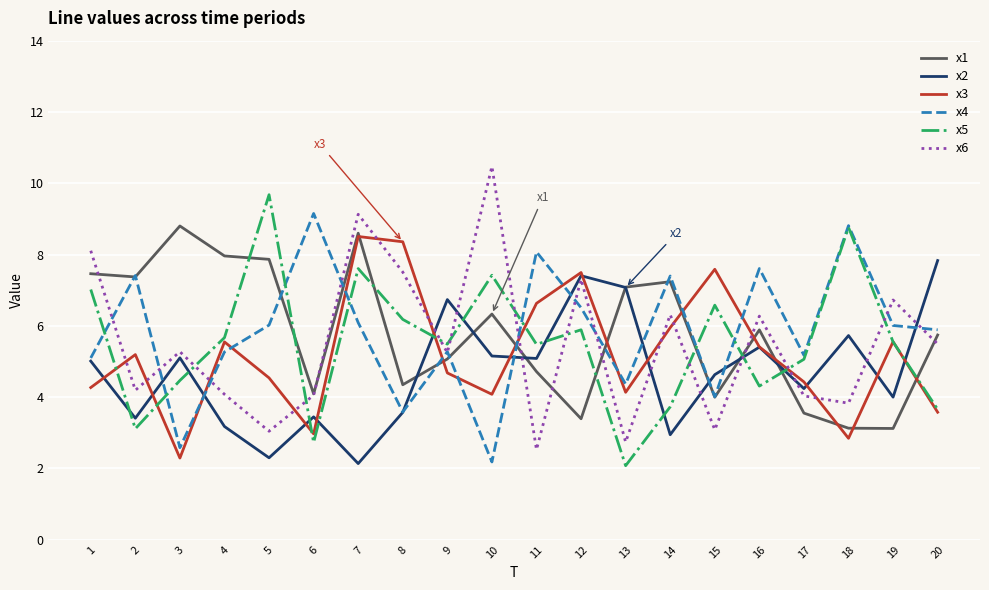

What is the difference between the x5 values at 20 and 7?

3.9